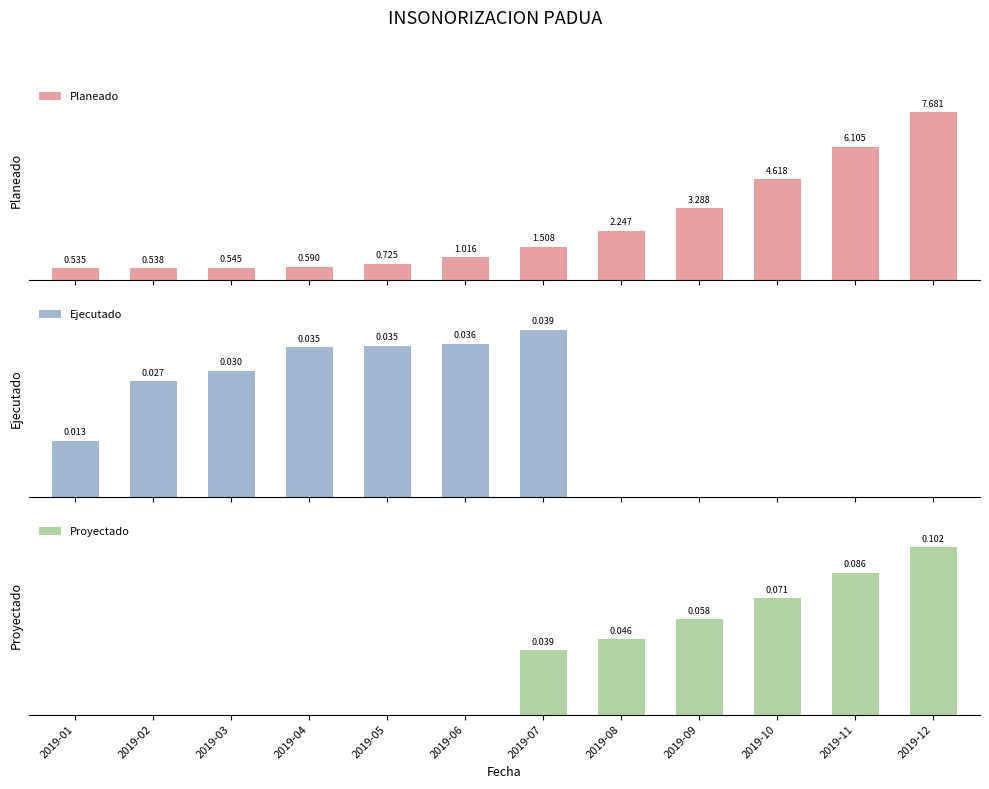

What is the difference between the maximum and minimum values in the Proyectado series?

0.1